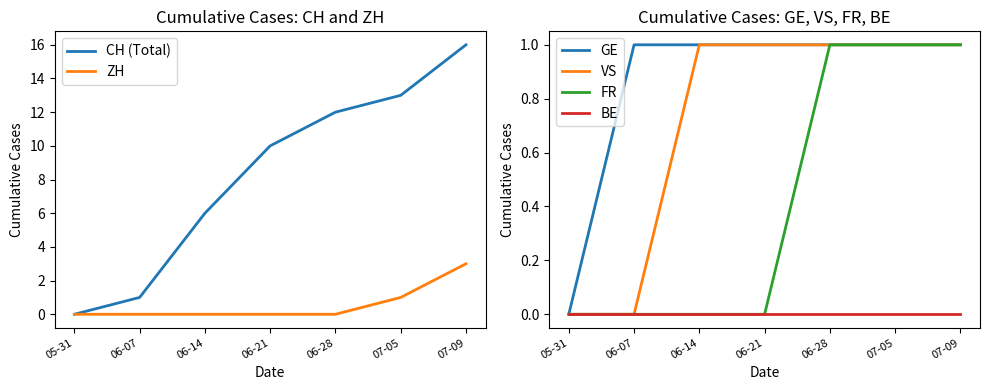

What position from the right is 07-09?

1